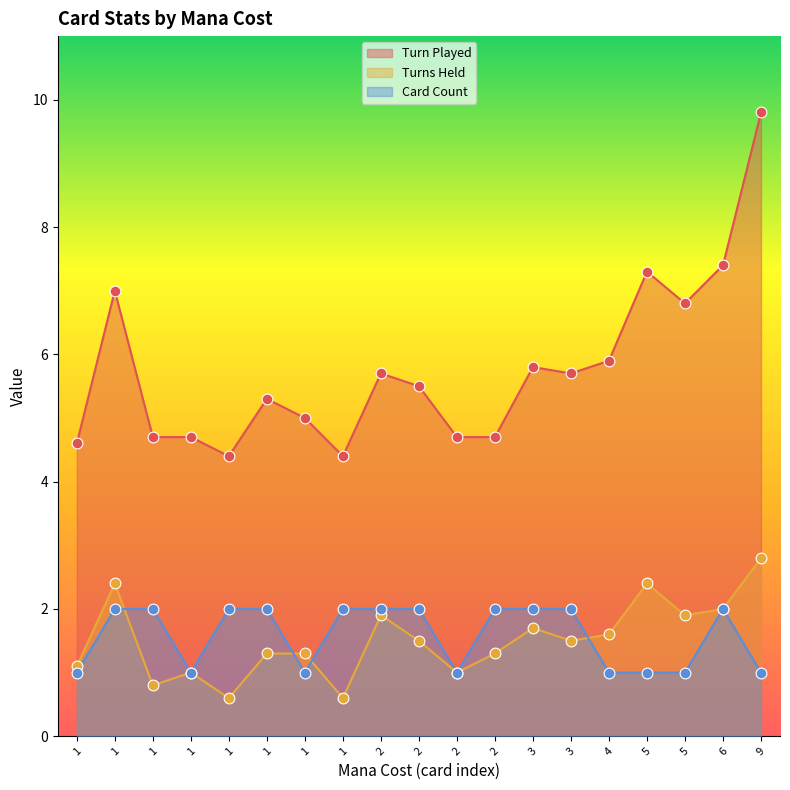

What is the total value across all series at 2?

9.6